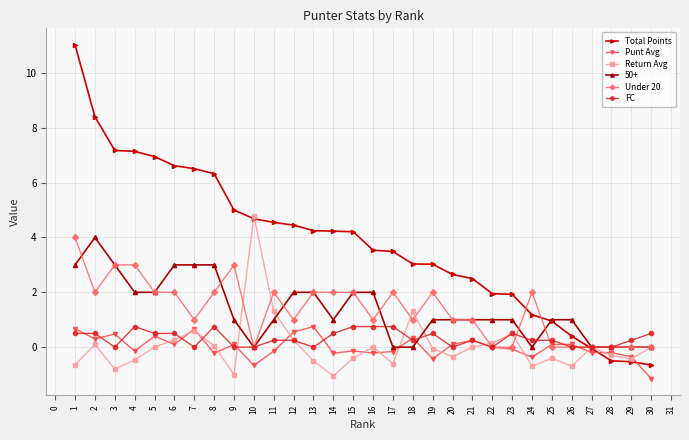

The Punt Avg series shows -0.2 at 17. True or false?

True